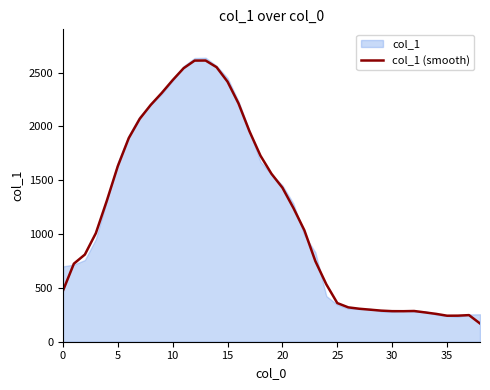

What is the minimum value shown in the chart?

169.4